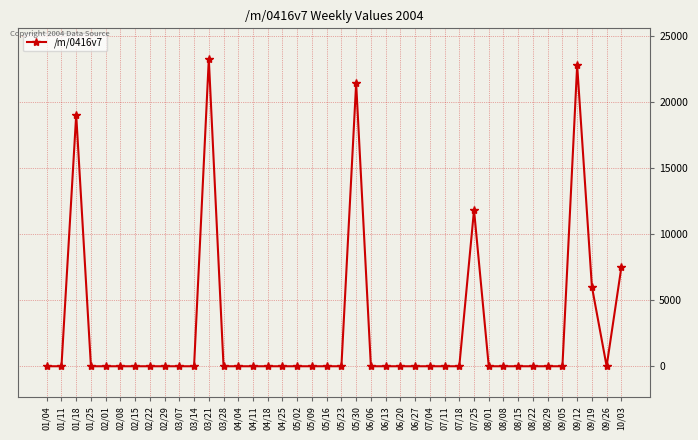

Between 05/30 and 05/09, which is larger?

05/30